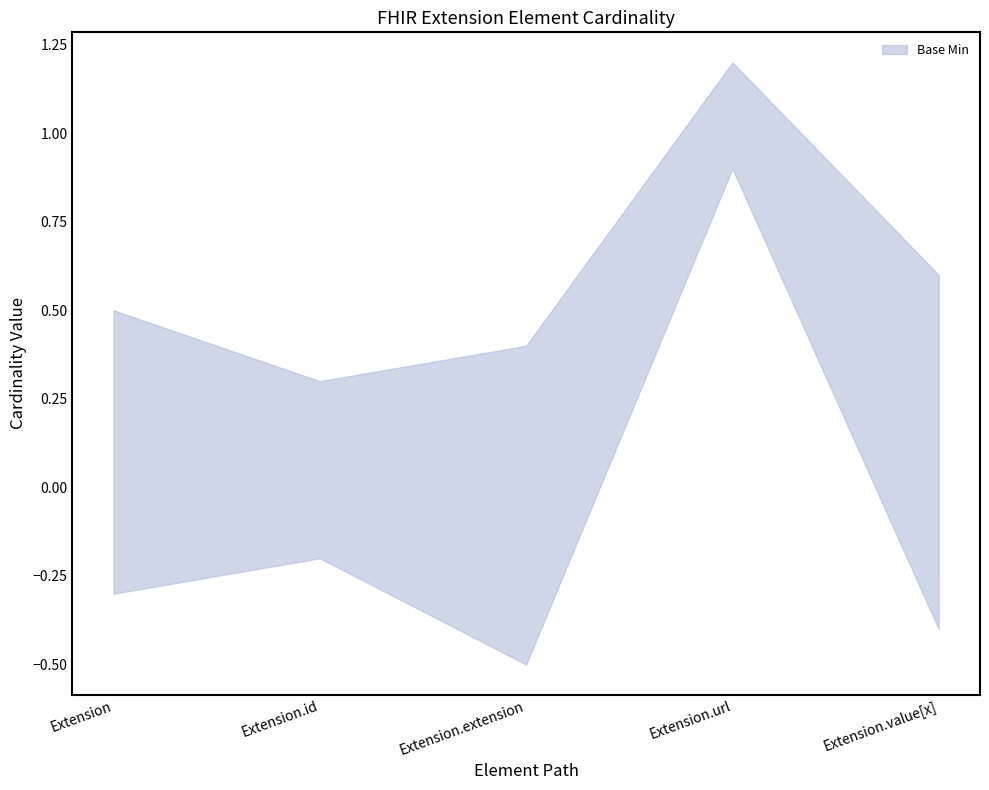

What position from the right is Extension.url?

2